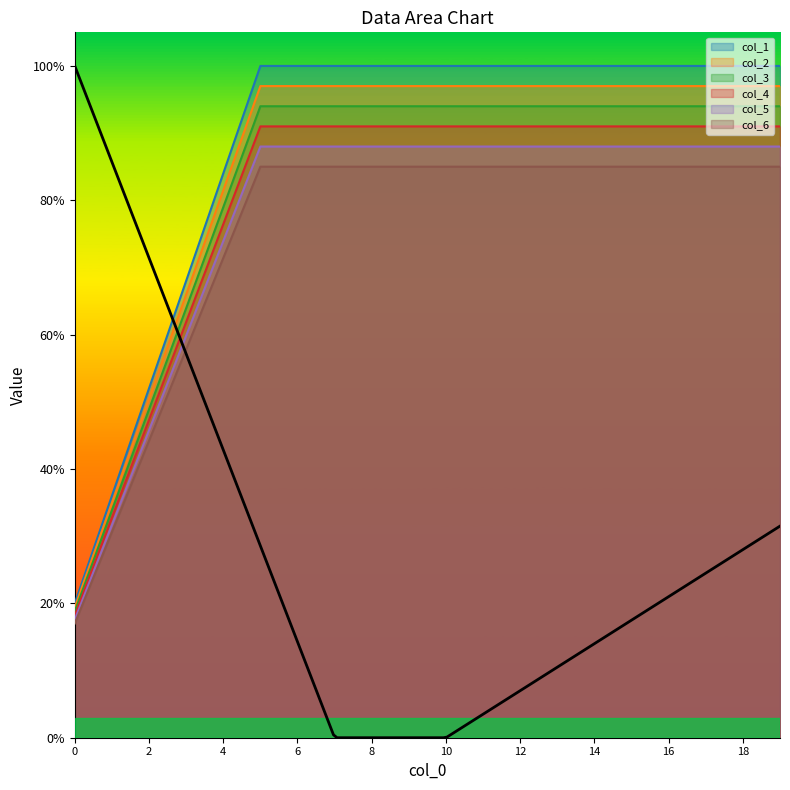

The value of col_6 at 13 is 0.9. True or false?

True